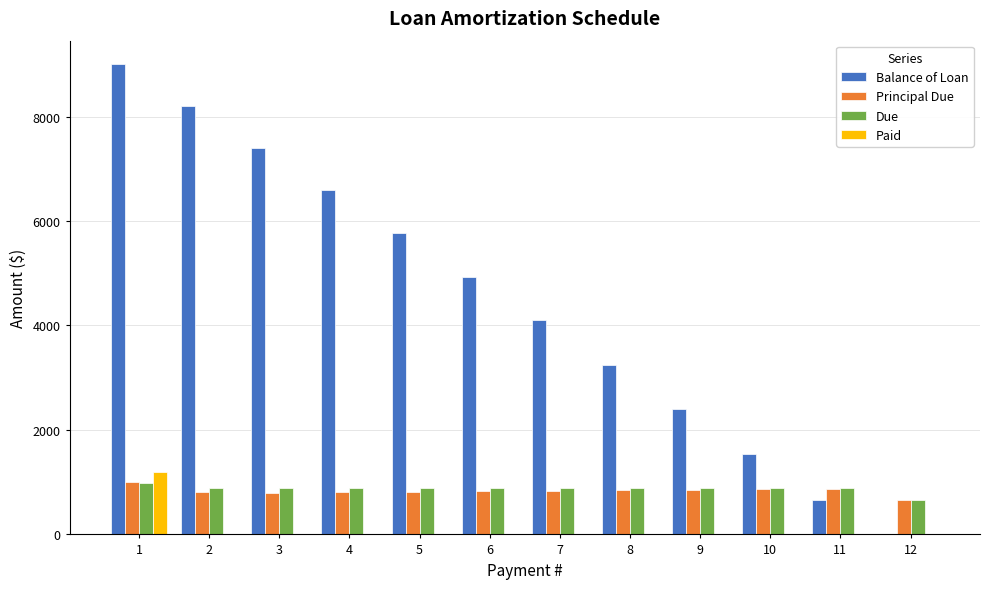

Which series changed the most between 3 and 6?

Balance of Loan